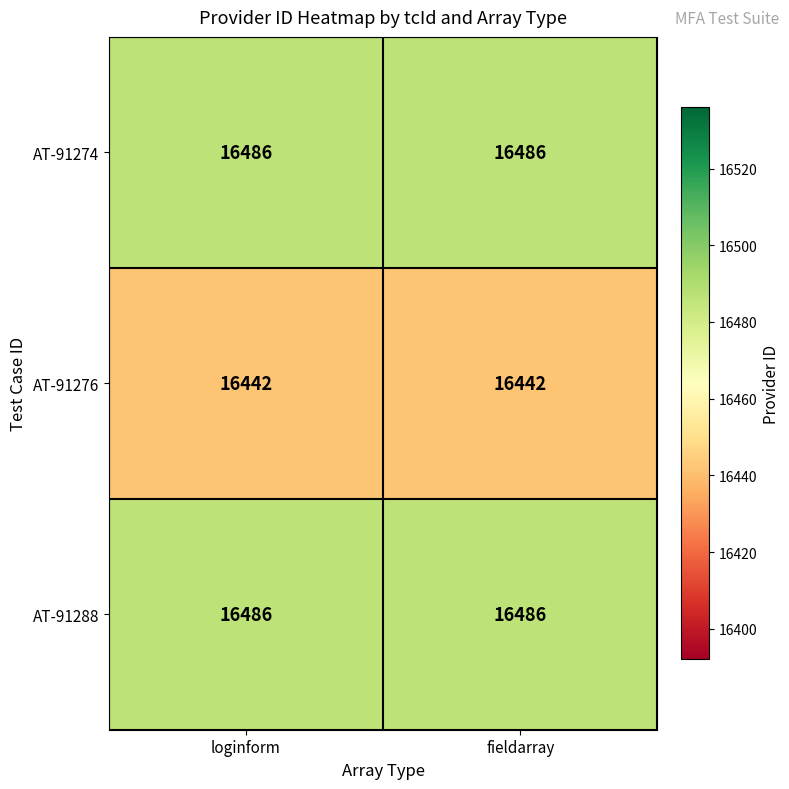

What is the minimum value for AT-91276?

16442